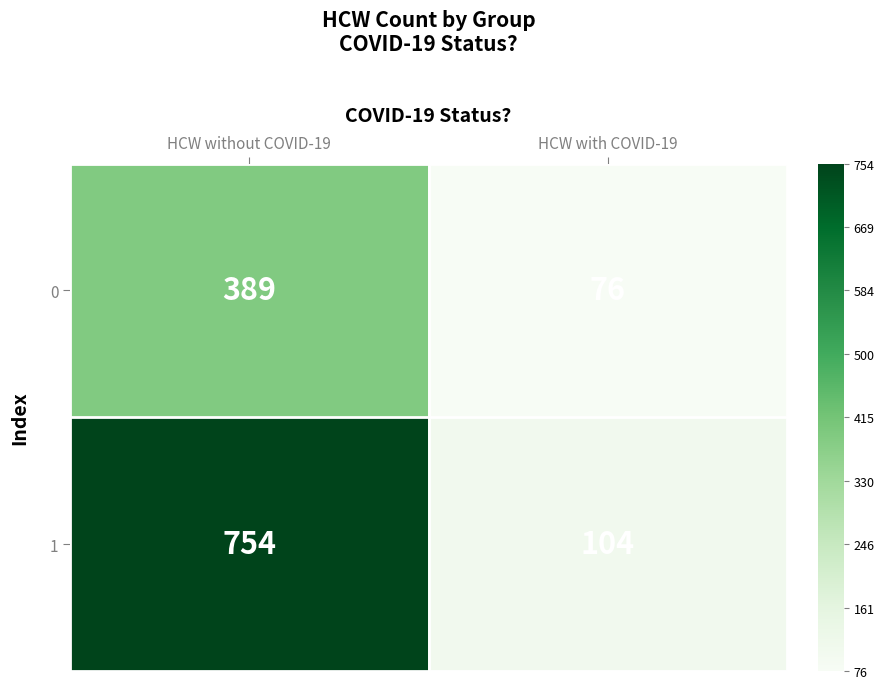

Rank the categories by 0 value from highest to lowest.

HCW without COVID-19, HCW with COVID-19